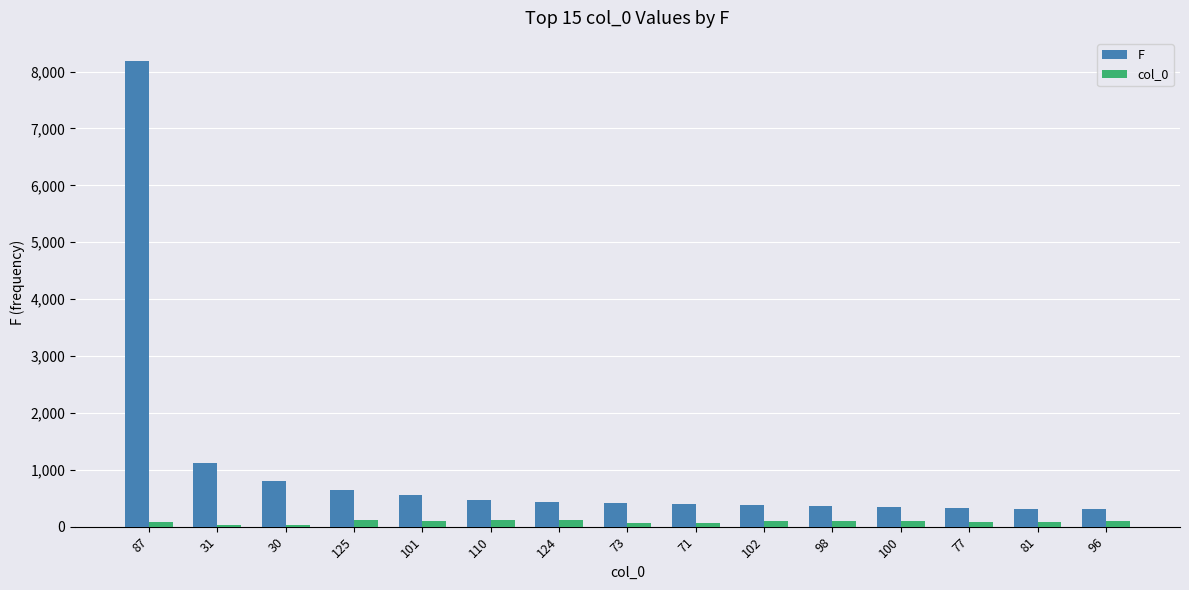

Which series has the largest range (max minus min)?

F